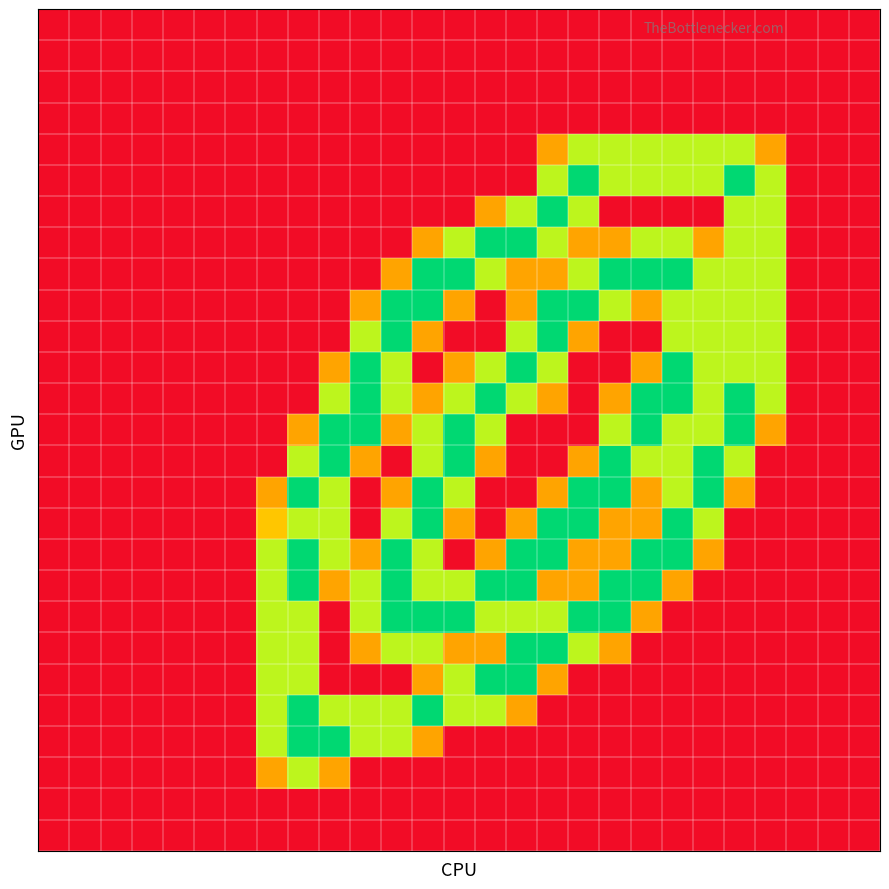

At how many categories does at least one series exceed 0?

17